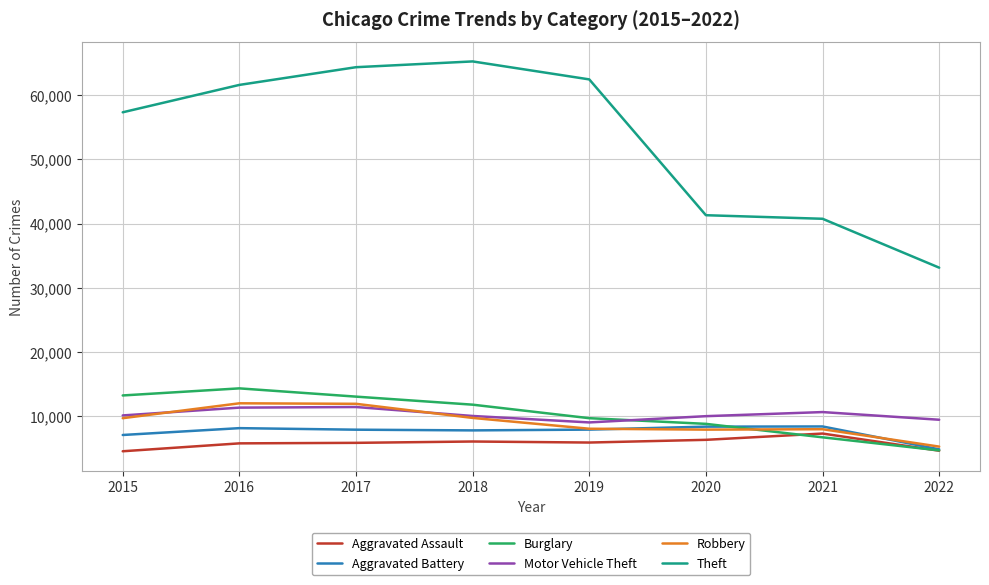

What is the approximate value of Robbery at 2016?

11960